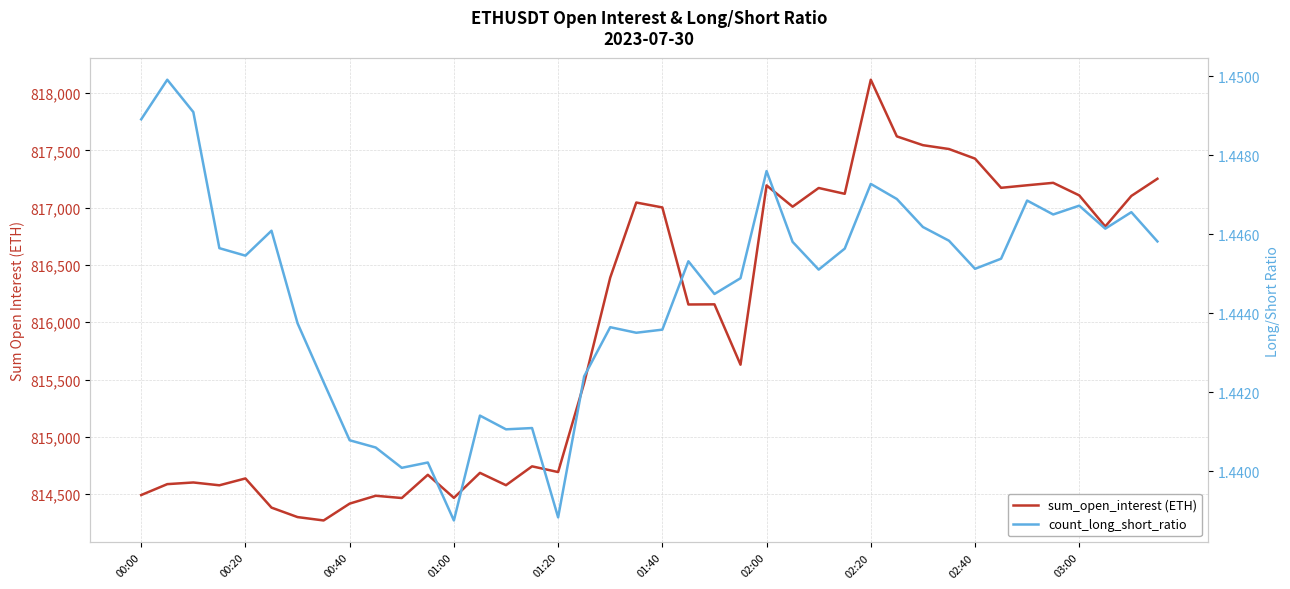

Does the chart have visible grid lines?

Yes